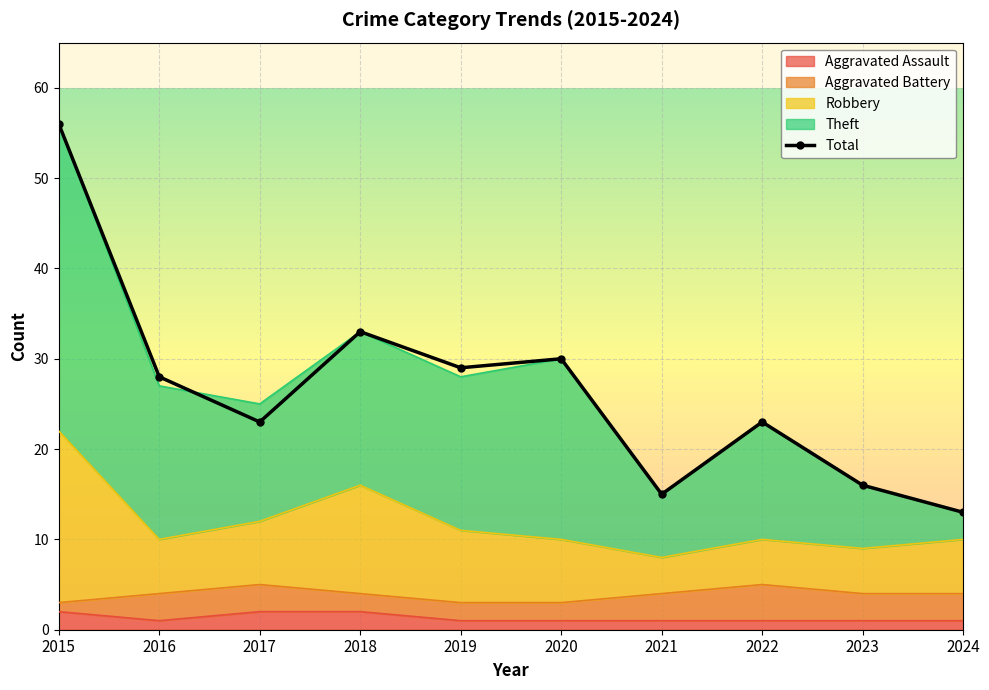

What is the maximum value shown in the chart?

56